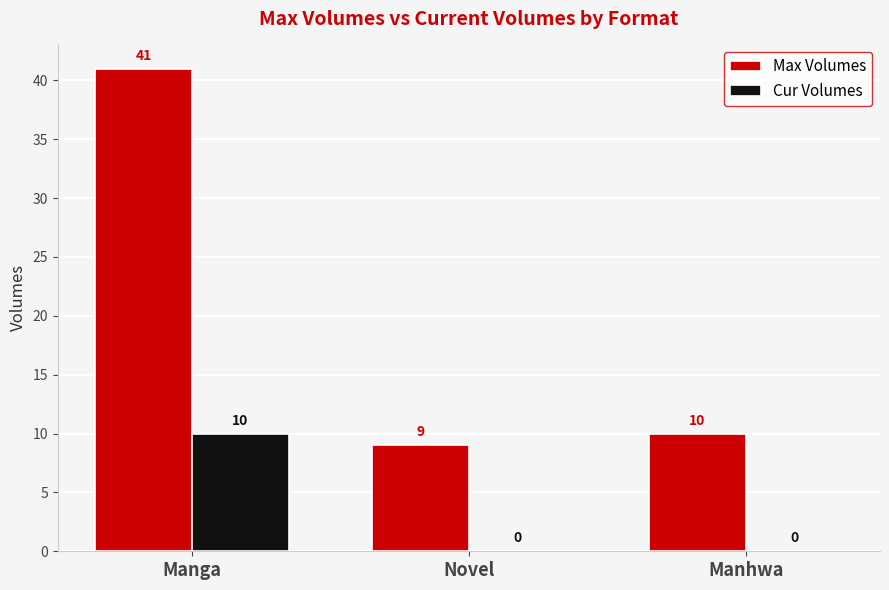

At which label does Max Volumes first exceed 10?

Manga